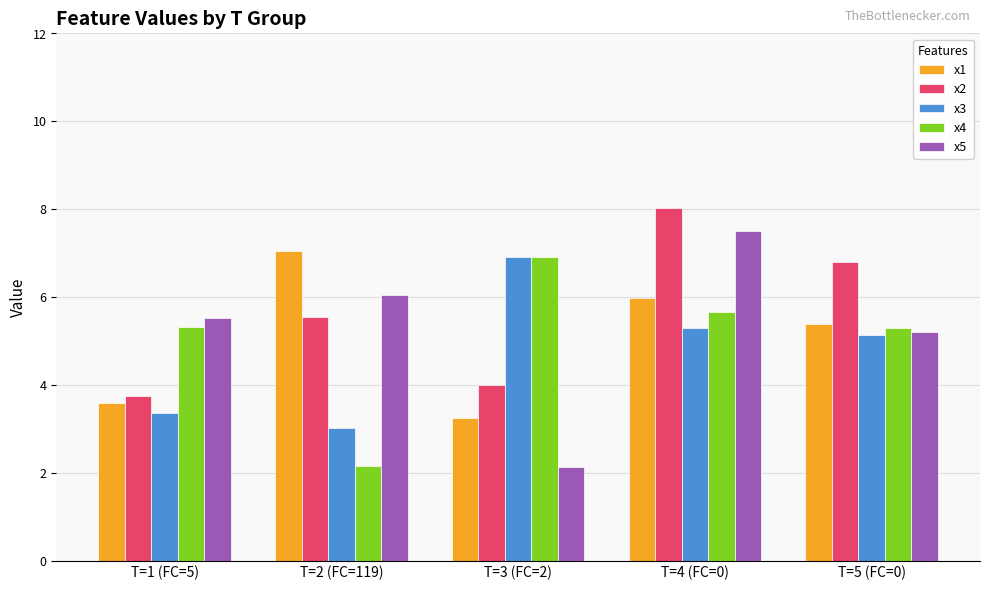

Is the value of x1 at T=5 (FC=0) greater than the value of x4 at T=2 (FC=119)?

Yes